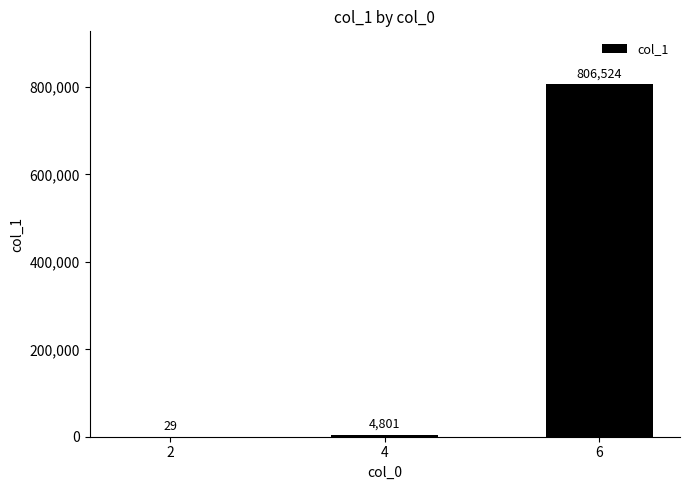

Where is the data nearest to the value 403276?

4